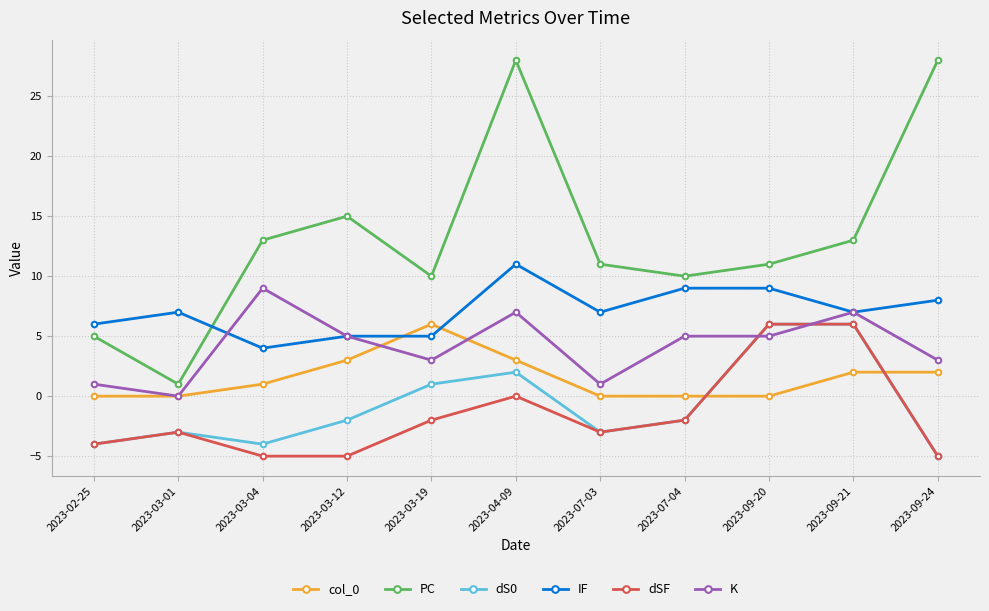

At which category is the sum across all series the highest?

2023-04-09